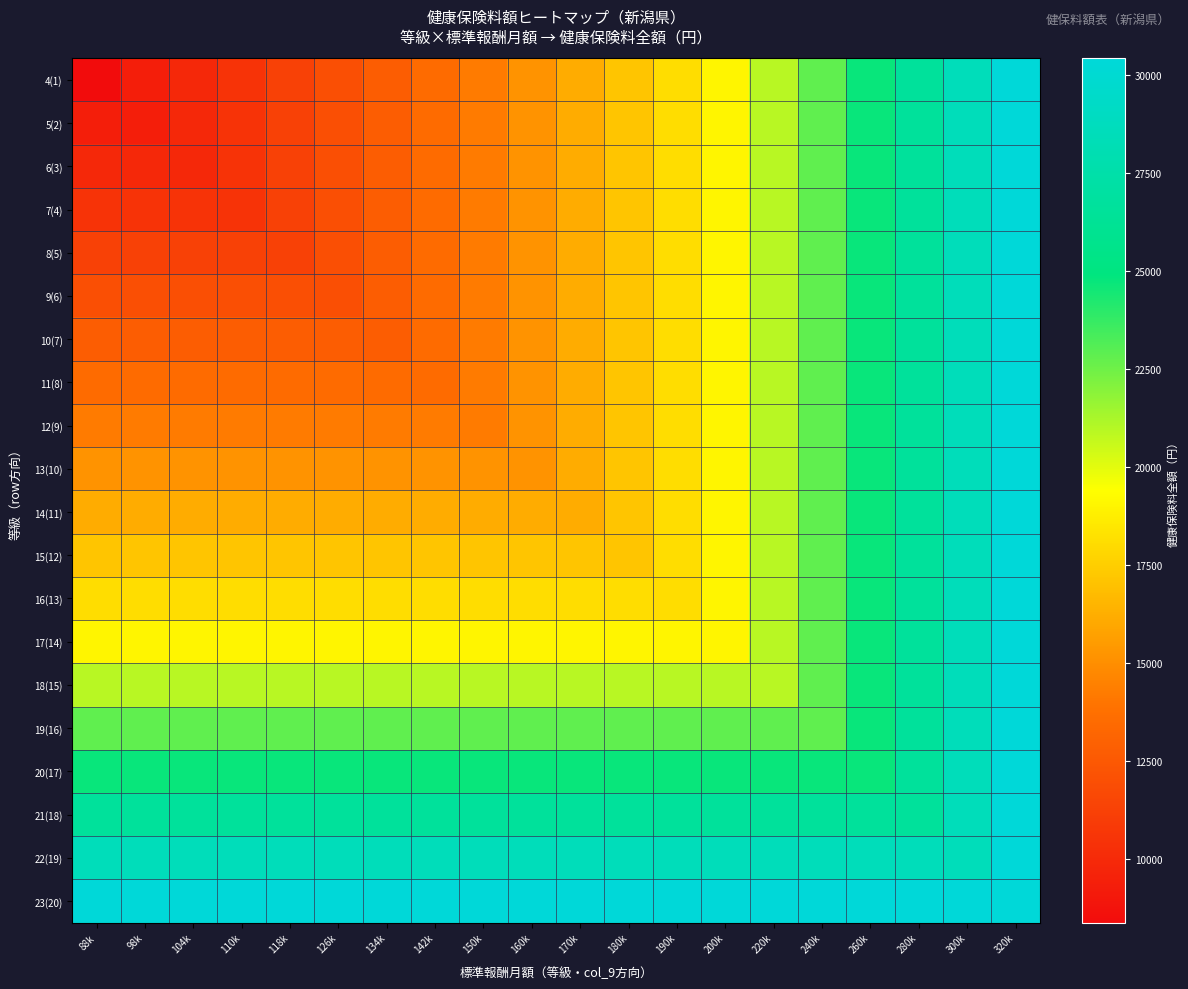

Rank the series at 200k from highest to lowest value.

23(20), 22(19), 21(18), 20(17), 19(16), 18(15), 4(1), 5(2), 6(3), 7(4), 8(5), 9(6), 10(7), 11(8), 12(9), 13(10), 14(11), 15(12), 16(13), 17(14)